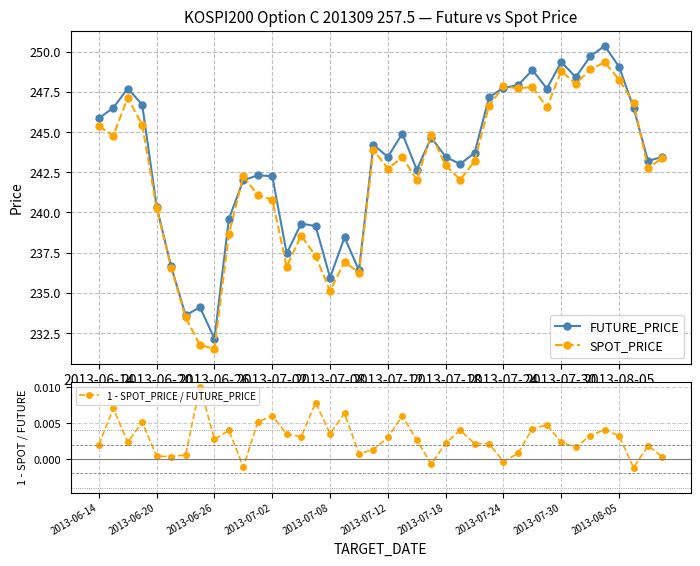

How many lines are shown in the chart?

3